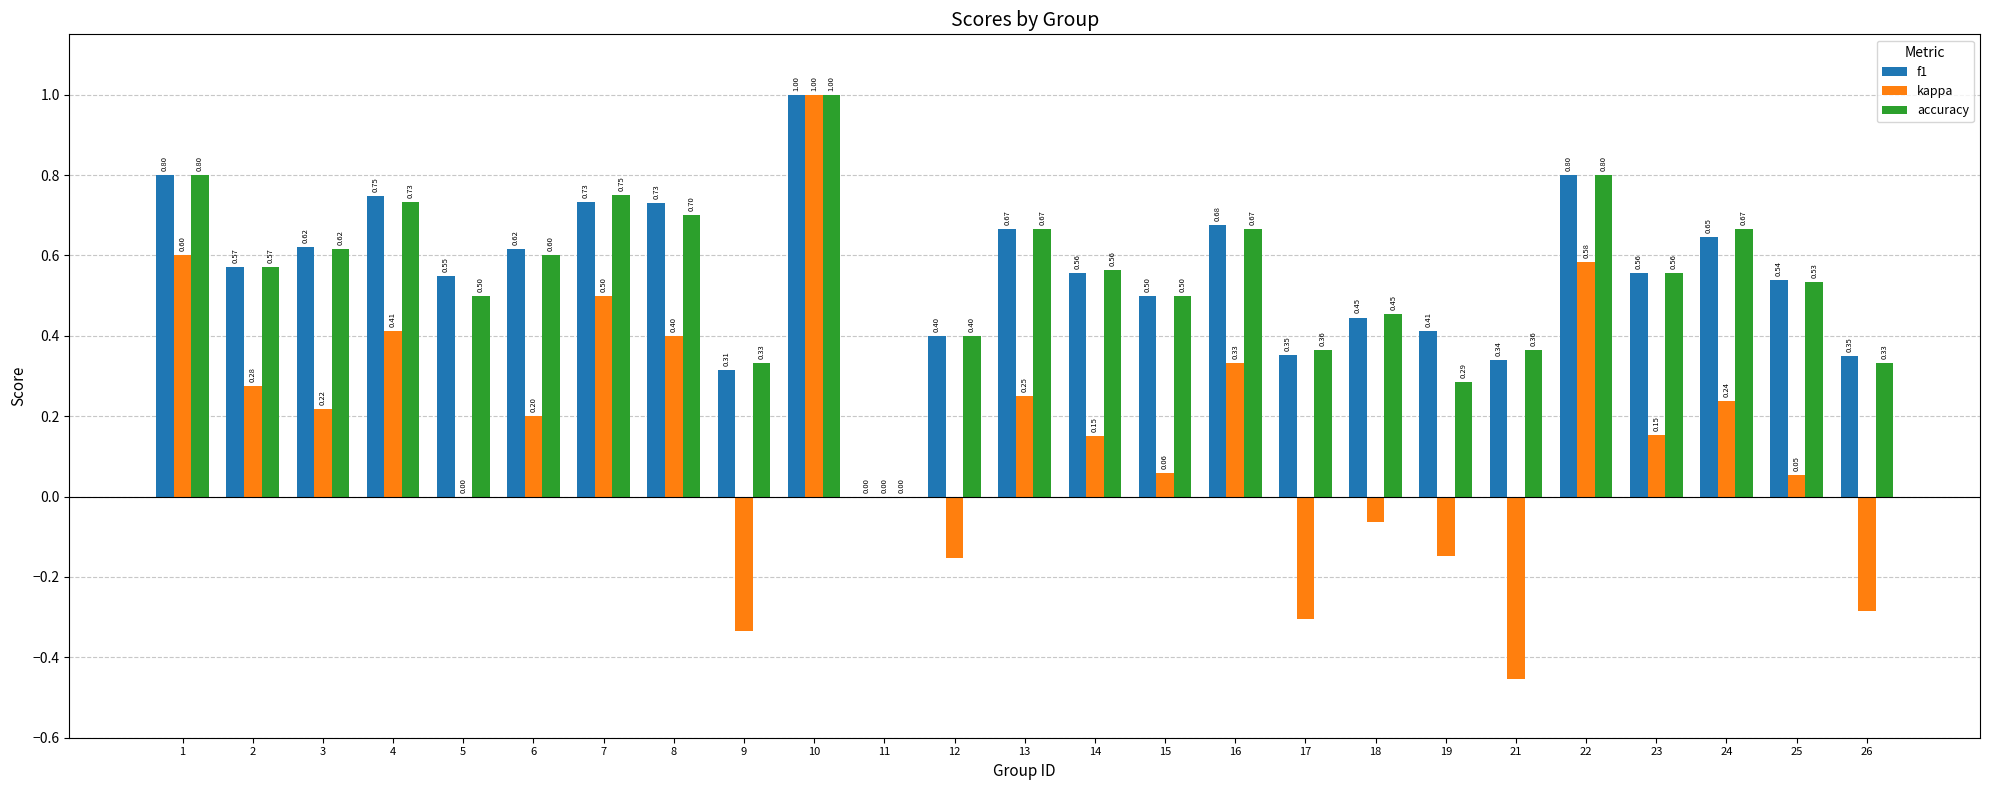

What is the greatest value displayed?

1.0